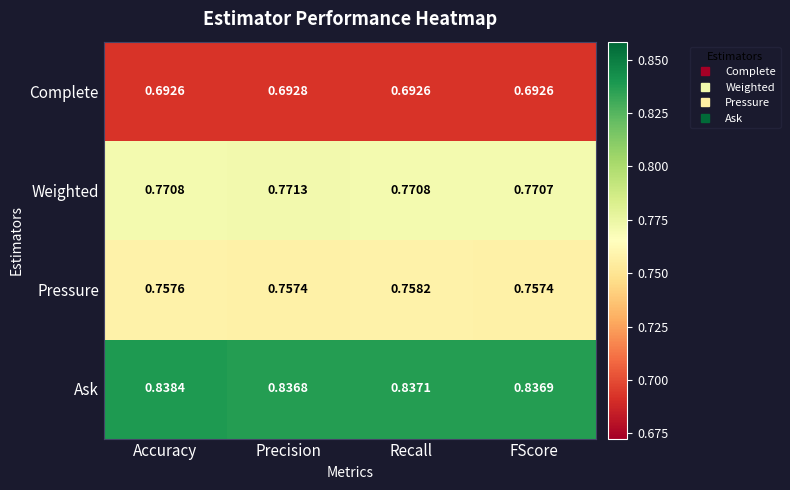

At which category is the sum across all series the highest?

Accuracy